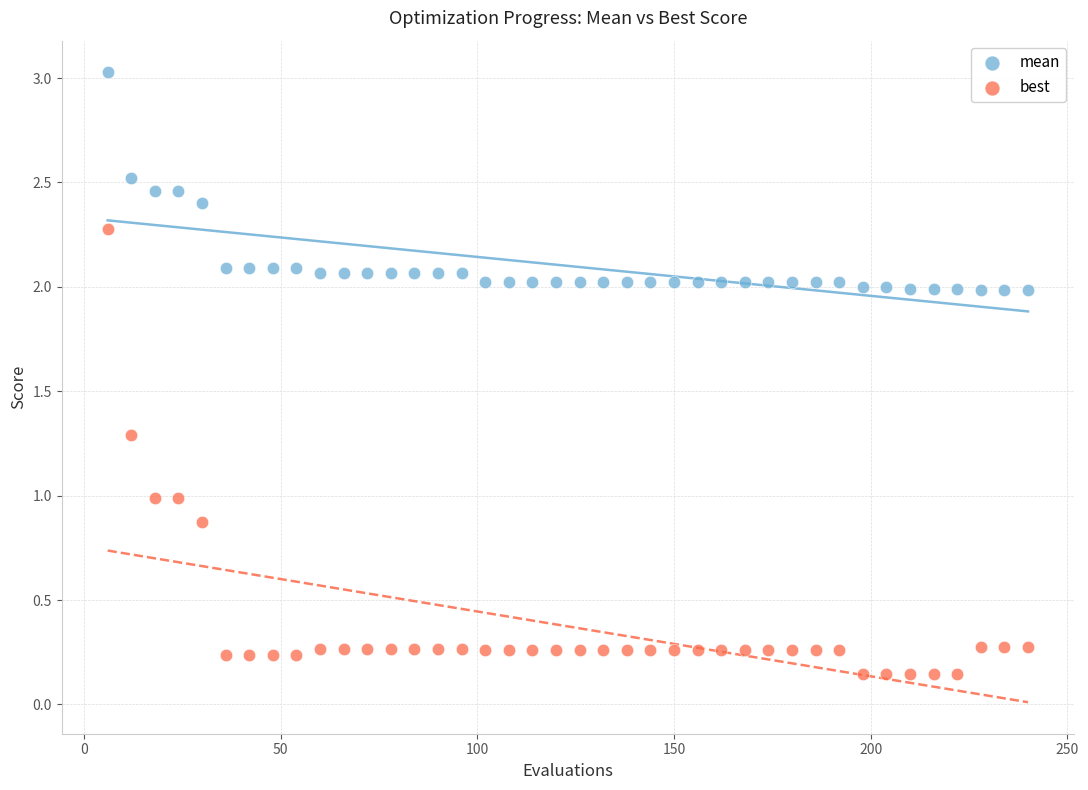

Which series has the largest Y range (max minus min)?

best